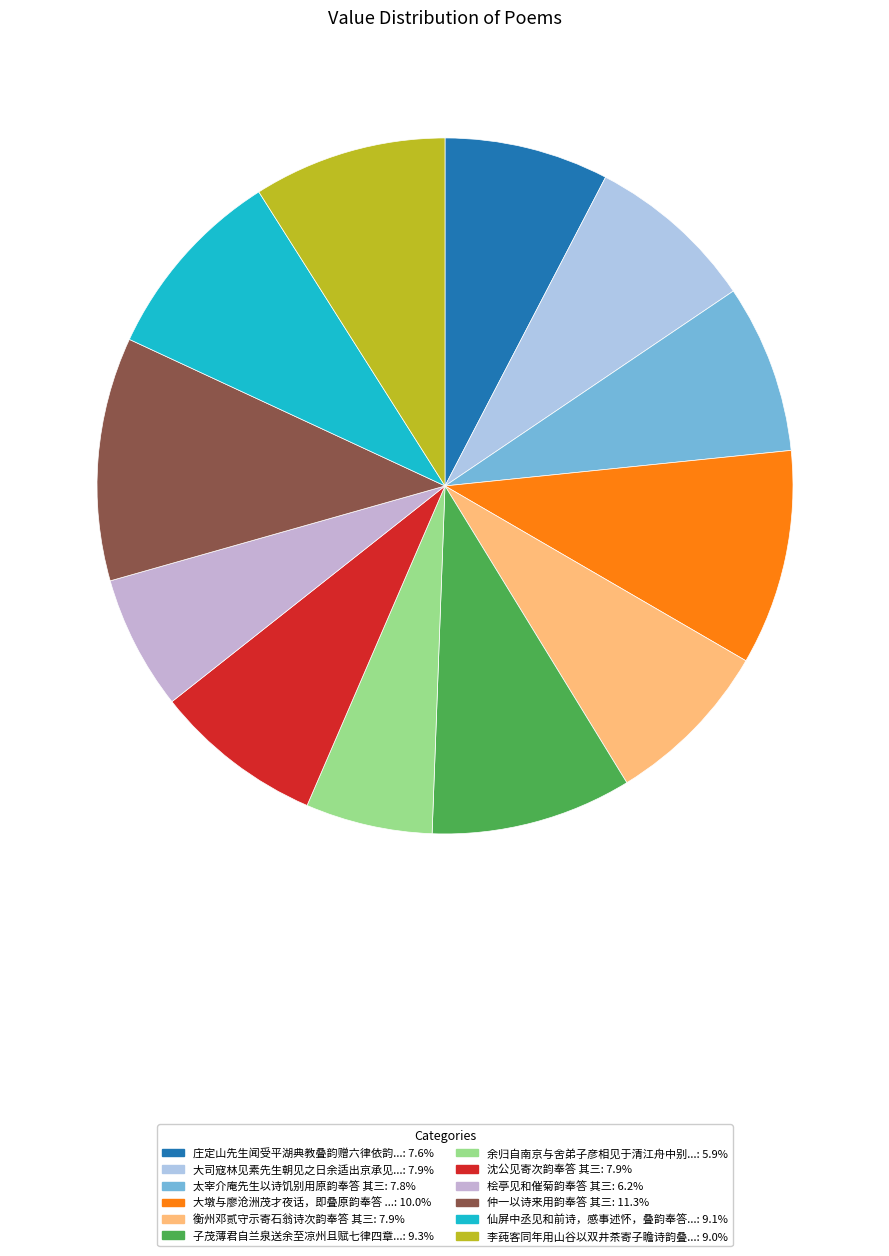

Count the number of slices in the pie.

12